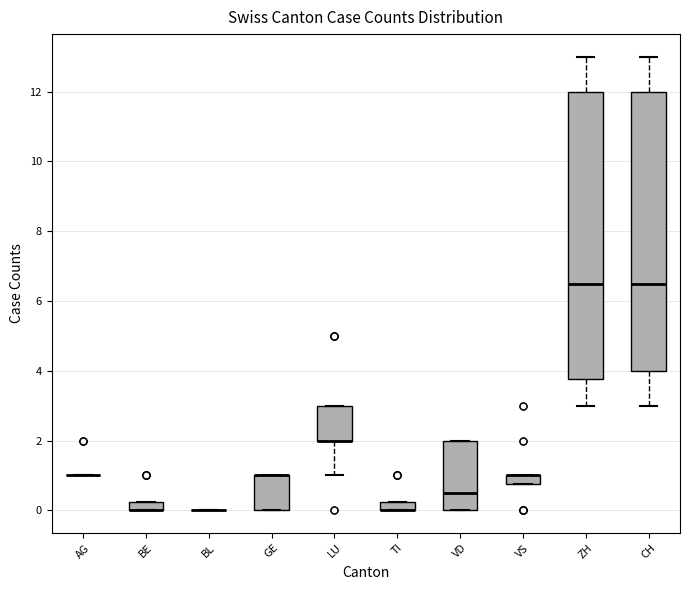

Where is the lower edge of the box for BE on the y-axis? The values are not printed on the chart, so give them approximately, as read against the axis.

0.0